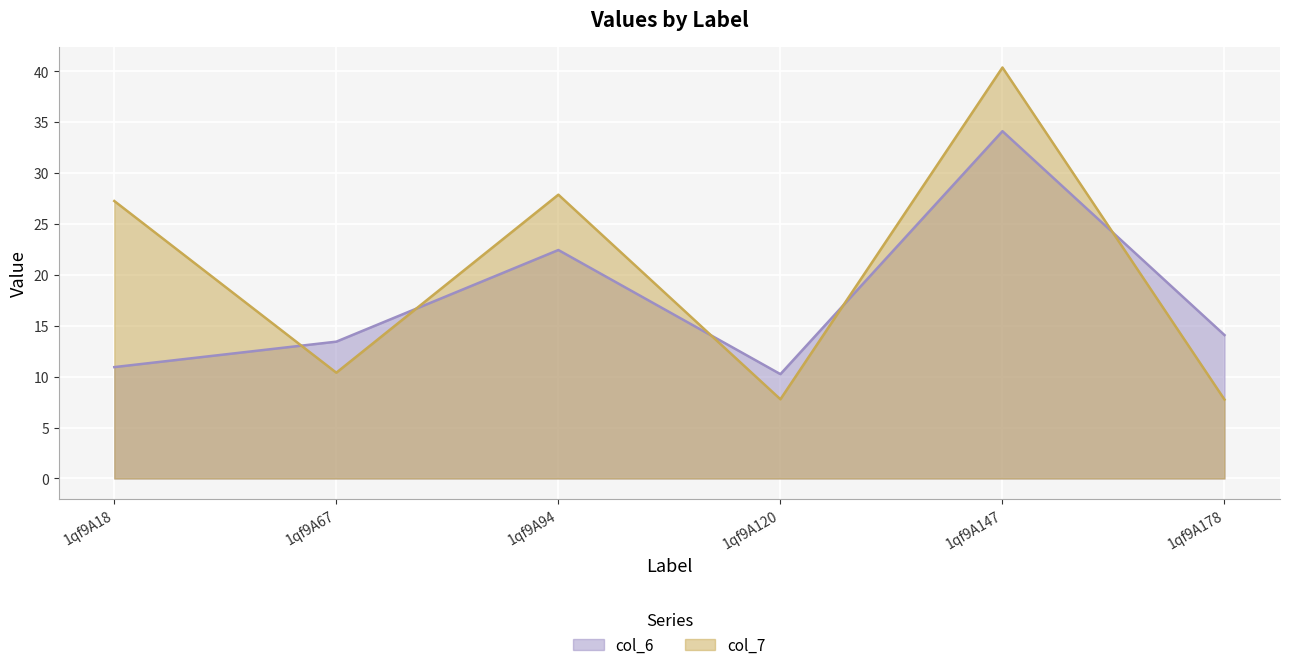

What is the value of the col_7 point at the 3rd from the left?

27.9